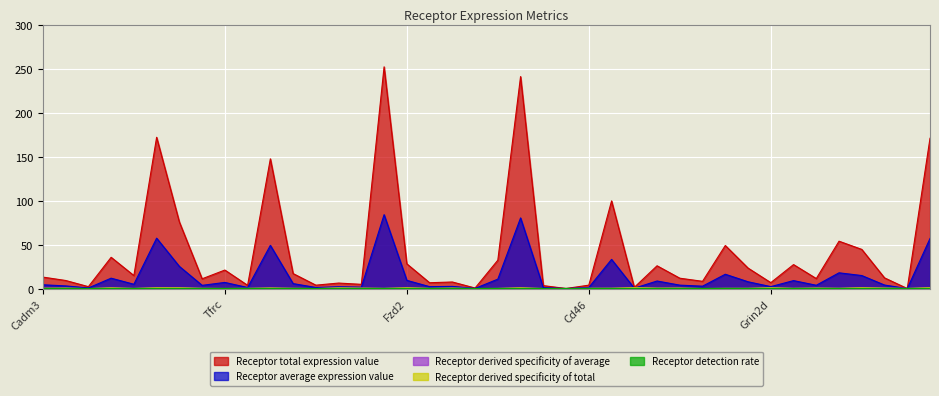

Does the chart display data point markers on the line(s)?

No